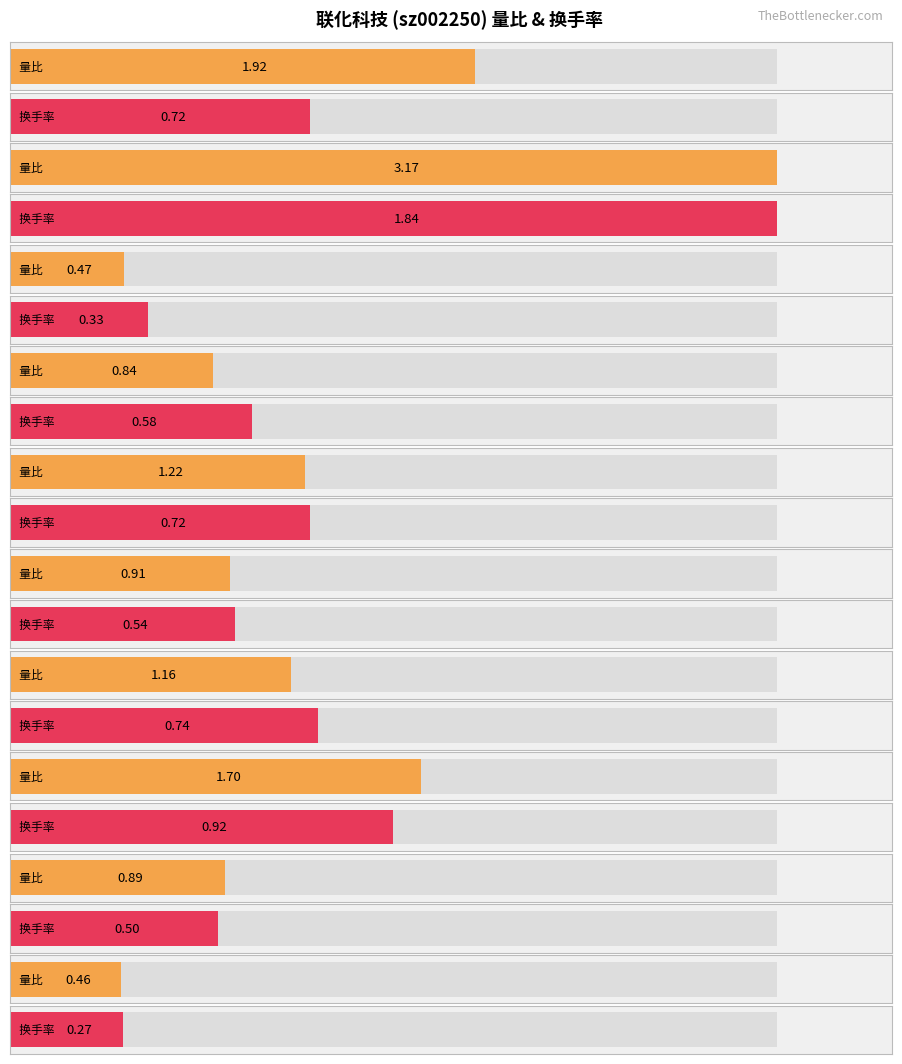

Are the bars grouped side by side (vs. stacked)?

Yes